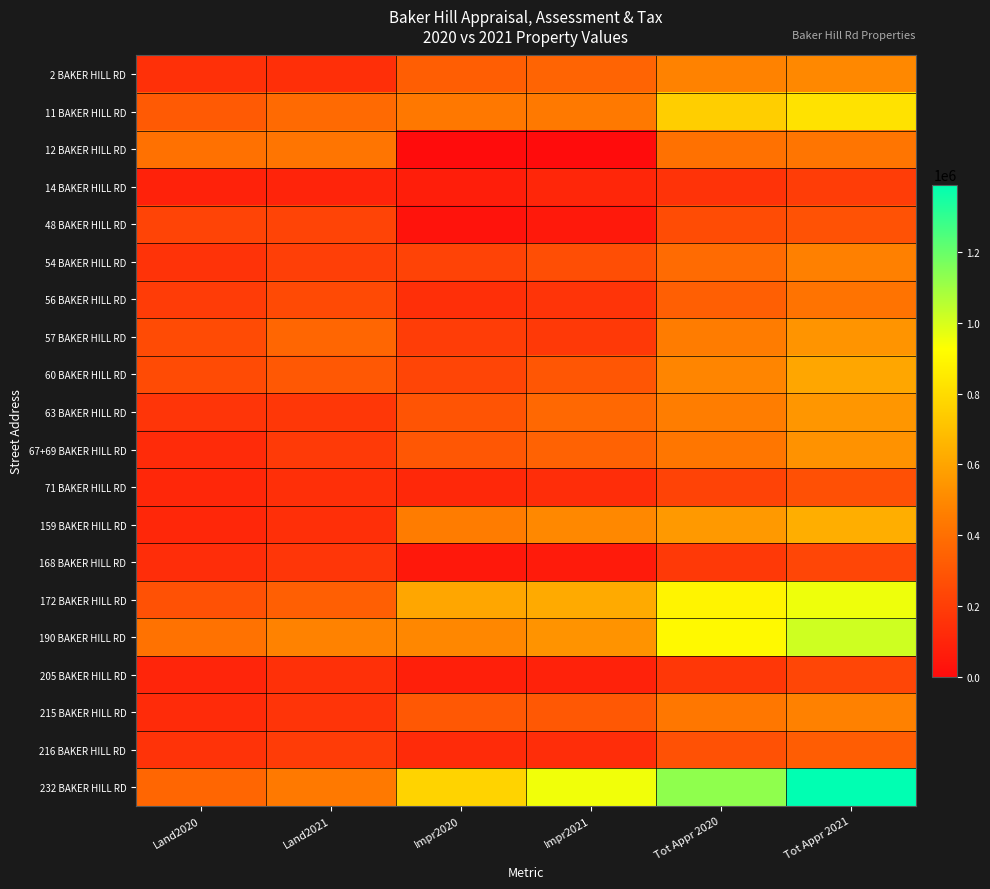

Reading left to right, transcribe all the data shown in this chart.

2 BAKER HILL RD: Land2020=144300	Land2021=143100	Impr2020=332600	Impr2021=355700	Tot Appr 2020=476900	Tot Appr 2021=498800
11 BAKER HILL RD: Land2020=314800	Land2021=379500	Impr2020=435600	Impr2021=442600	Tot Appr 2020=750400	Tot Appr 2021=822100
12 BAKER HILL RD: Land2020=407700	Land2021=422400	Impr2020=0	Impr2021=0	Tot Appr 2020=407700	Tot Appr 2021=422400
14 BAKER HILL RD: Land2020=87600	Land2021=97000	Impr2020=70800	Impr2021=103600	Tot Appr 2020=158400	Tot Appr 2021=200600
48 BAKER HILL RD: Land2020=226000	Land2021=226100	Impr2020=29400	Impr2021=53700	Tot Appr 2020=255400	Tot Appr 2021=279800
54 BAKER HILL RD: Land2020=159500	Land2021=206300	Impr2020=221900	Impr2021=263600	Tot Appr 2020=381400	Tot Appr 2021=469900
56 BAKER HILL RD: Land2020=195200	Land2021=251800	Impr2020=140800	Impr2021=162400	Tot Appr 2020=336000	Tot Appr 2021=414200
57 BAKER HILL RD: Land2020=254300	Land2021=361400	Impr2020=198500	Impr2021=179900	Tot Appr 2020=452800	Tot Appr 2021=541300
60 BAKER HILL RD: Land2020=255300	Land2021=306900	Impr2020=229300	Impr2021=298200	Tot Appr 2020=484600	Tot Appr 2021=605100
63 BAKER HILL RD: Land2020=166000	Land2021=175200	Impr2020=289200	Impr2021=370900	Tot Appr 2020=455200	Tot Appr 2021=546100
67+69 BAKER HILL RD: Land2020=124000	Land2021=184800	Impr2020=303600	Impr2021=348300	Tot Appr 2020=427600	Tot Appr 2021=533100
71 BAKER HILL RD: Land2020=106500	Land2021=140300	Impr2020=113800	Impr2021=131500	Tot Appr 2020=220300	Tot Appr 2021=271800
159 BAKER HILL RD: Land2020=106500	Land2021=139200	Impr2020=452100	Impr2021=496200	Tot Appr 2020=558600	Tot Appr 2021=635400
168 BAKER HILL RD: Land2020=134300	Land2021=169800	Impr2020=48800	Impr2021=62100	Tot Appr 2020=183100	Tot Appr 2021=231900
172 BAKER HILL RD: Land2020=278500	Land2021=336000	Impr2020=607300	Impr2021=620900	Tot Appr 2020=885800	Tot Appr 2021=956900
190 BAKER HILL RD: Land2020=412100	Land2021=476500	Impr2020=492900	Impr2021=536700	Tot Appr 2020=905000	Tot Appr 2021=1013200
205 BAKER HILL RD: Land2020=99500	Land2021=145200	Impr2020=76500	Impr2021=89200	Tot Appr 2020=176000	Tot Appr 2021=234400
215 BAKER HILL RD: Land2020=125600	Land2021=161300	Impr2020=308900	Impr2021=309500	Tot Appr 2020=434500	Tot Appr 2021=470800
216 BAKER HILL RD: Land2020=155500	Land2021=194200	Impr2020=123300	Impr2021=132200	Tot Appr 2020=278800	Tot Appr 2021=326400
232 BAKER HILL RD: Land2020=362100	Land2021=438500	Impr2020=766000	Impr2021=952200	Tot Appr 2020=1128100	Tot Appr 2021=1390700